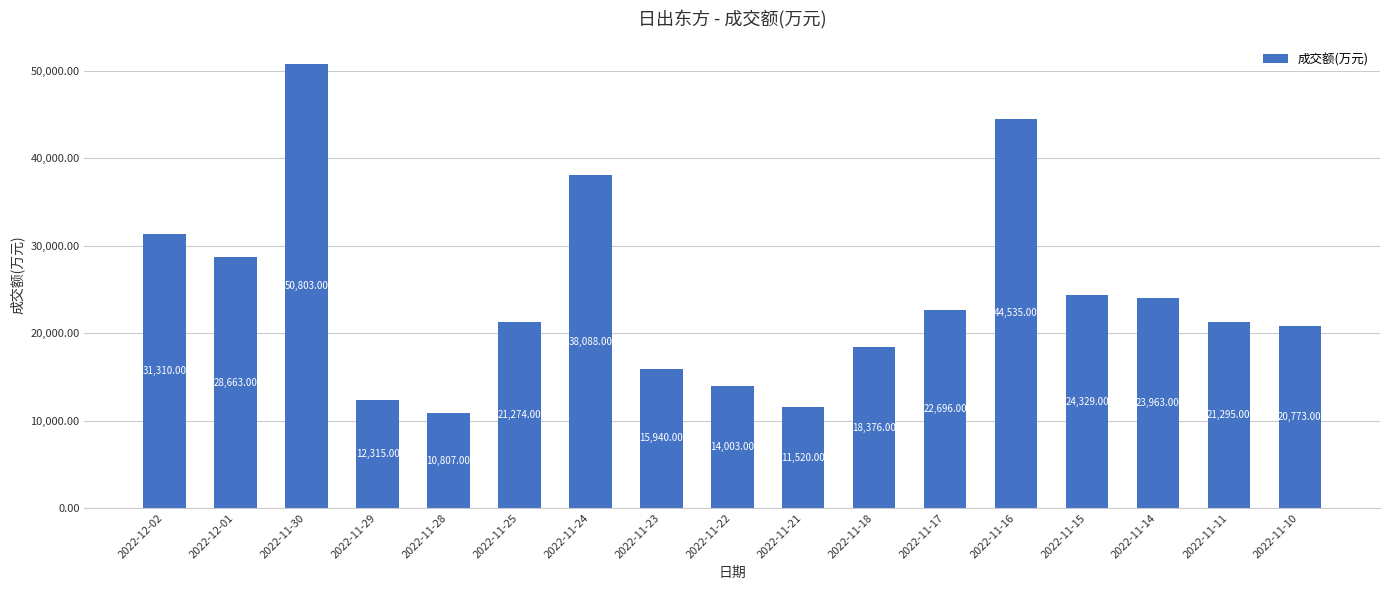

List the labels in order of value, smallest first.

2022-11-28, 2022-11-21, 2022-11-29, 2022-11-22, 2022-11-23, 2022-11-18, 2022-11-10, 2022-11-25, 2022-11-11, 2022-11-17, 2022-11-14, 2022-11-15, 2022-12-01, 2022-12-02, 2022-11-24, 2022-11-16, 2022-11-30